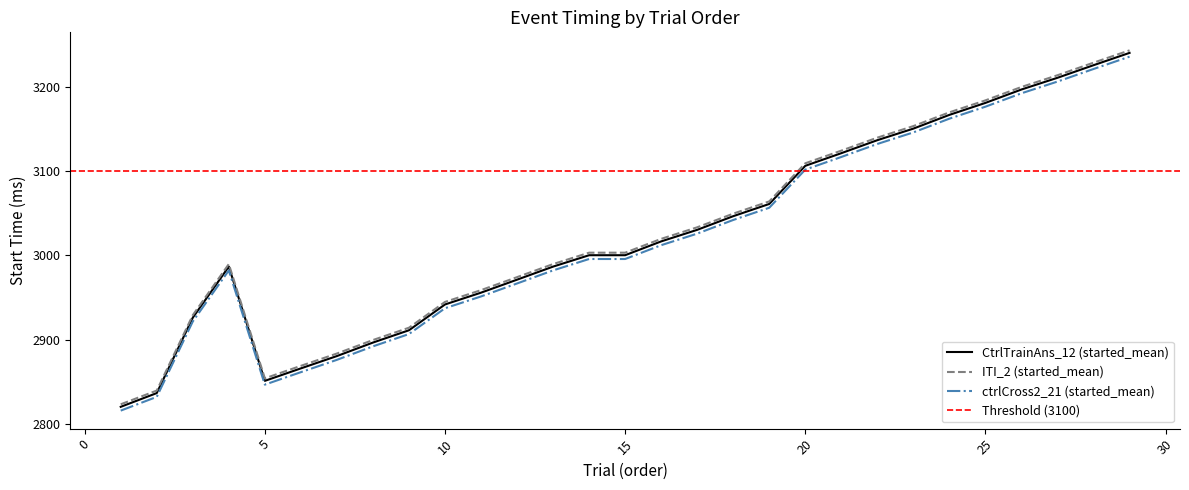

How many interior local valleys does the ITI_2.started_mean series have?

1